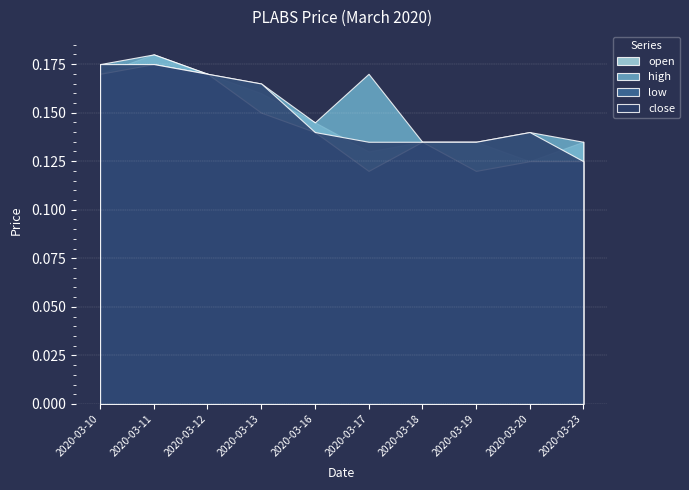

The value of open at 2020-03-18 is 0.1. True or false?

True